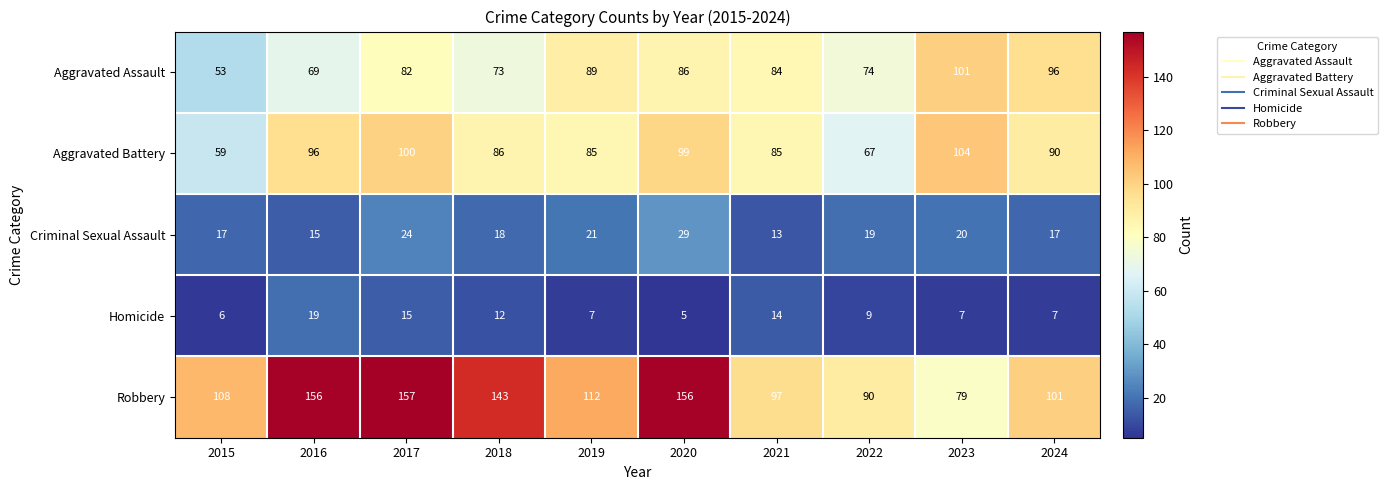

What is the sum of the Criminal Sexual Assault values at 2016 and 2022?

34